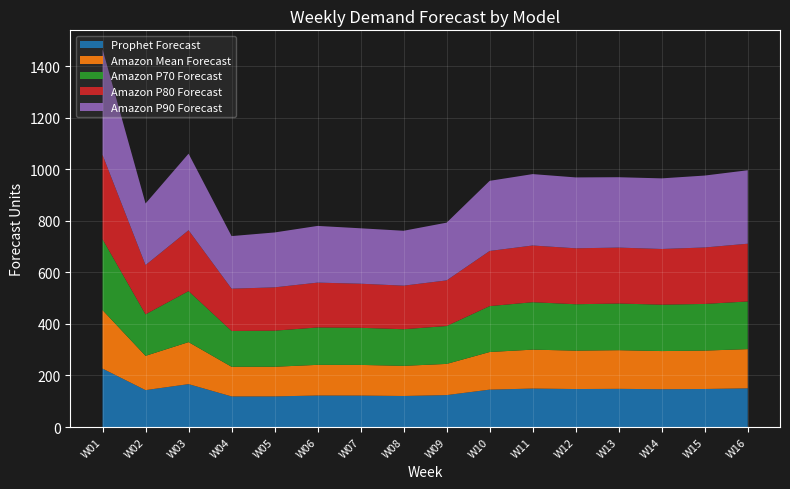

Reading left to right, list all the values displayed in this chart.

Prophet Forecast: W01=226.6	W02=143.1	W03=166.3	W04=118.7	W05=118.8	W06=122.2	W07=121.9	W08=120.3	W09=123.8	W10=145.0	W11=149.2	W12=147.3	W13=148.1	W14=146.6	W15=147.5	W16=150.1
Amazon Mean Forecast: W01=227.0	W02=133.0	W03=163.0	W04=115.0	W05=115.0	W06=119.0	W07=119.0	W08=117.0	W09=121.0	W10=146.0	W11=151.0	W12=149.0	W13=150.0	W14=148.0	W15=149.0	W16=152.0
Amazon P70 Forecast: W01=275.0	W02=161.0	W03=198.0	W04=139.0	W05=140.0	W06=145.0	W07=144.0	W08=142.0	W09=147.0	W10=178.0	W11=184.0	W12=180.0	W13=181.0	W14=180.0	W15=181.0	W16=185.0
Amazon P80 Forecast: W01=327.0	W02=191.0	W03=236.0	W04=164.0	W05=168.0	W06=174.0	W07=171.0	W08=169.0	W09=177.0	W10=214.0	W11=220.0	W12=217.0	W13=217.0	W14=216.0	W15=219.0	W16=224.0
Amazon P90 Forecast: W01=410.0	W02=239.0	W03=297.0	W04=204.0	W05=213.0	W06=220.0	W07=215.0	W08=213.0	W09=224.0	W10=272.0	W11=277.0	W12=275.0	W13=273.0	W14=274.0	W15=279.0	W16=285.0